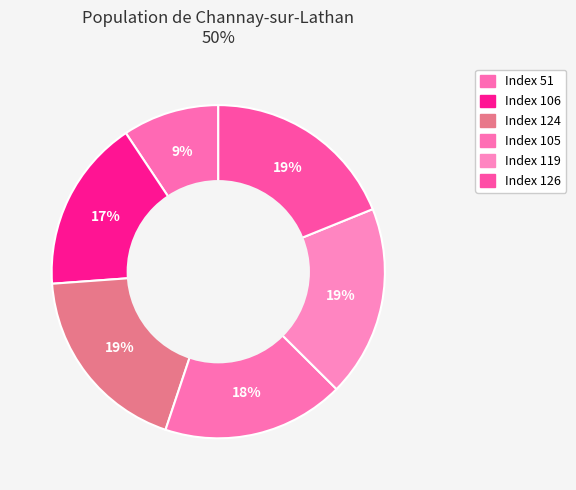

Rank the categories by value from highest to lowest.

126, 124, 119, 105, 106, 51